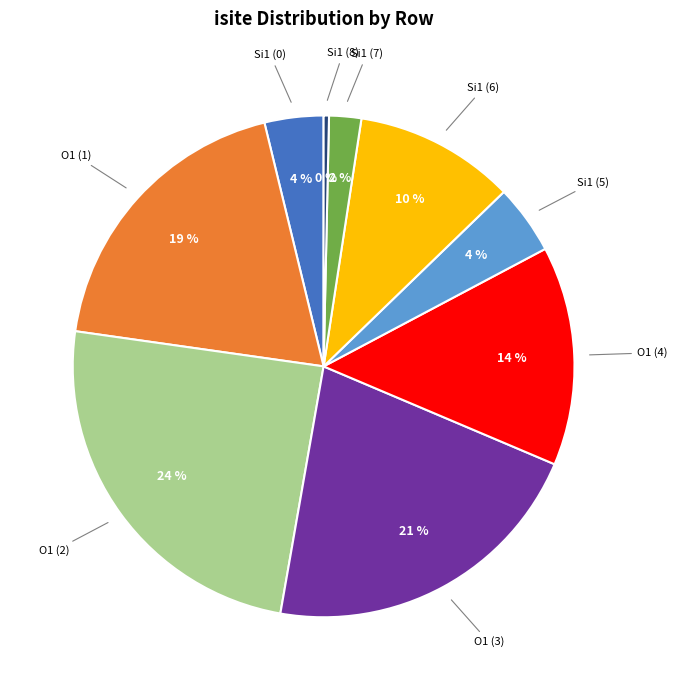

Is there any slice that represents more than half of the pie?

No